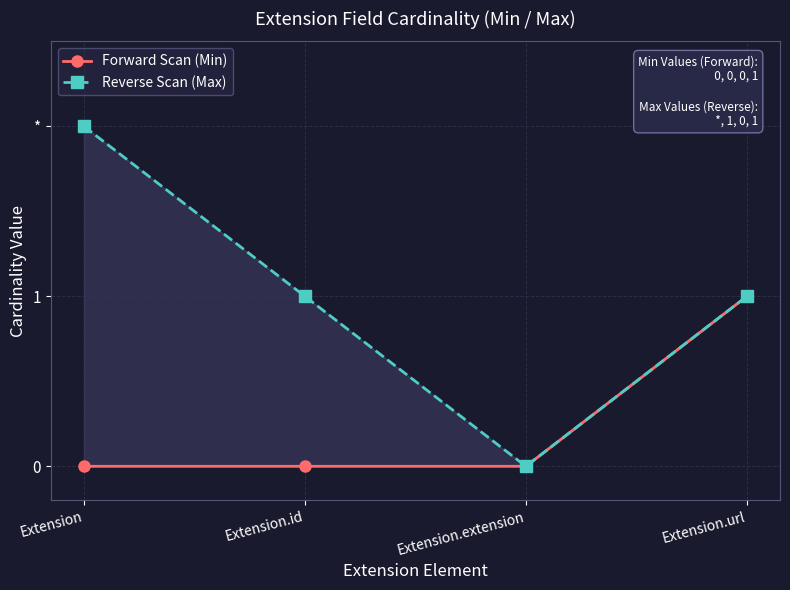

What are all the series names shown in the legend?

Forward Scan (Min), Reverse Scan (Max)